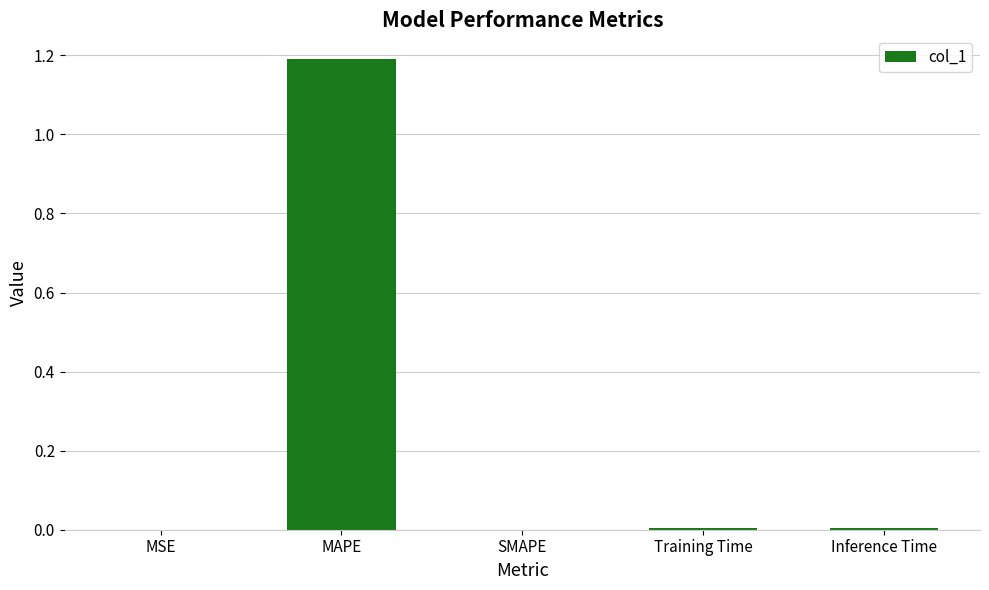

Are the bars grouped side by side (vs. stacked)?

No